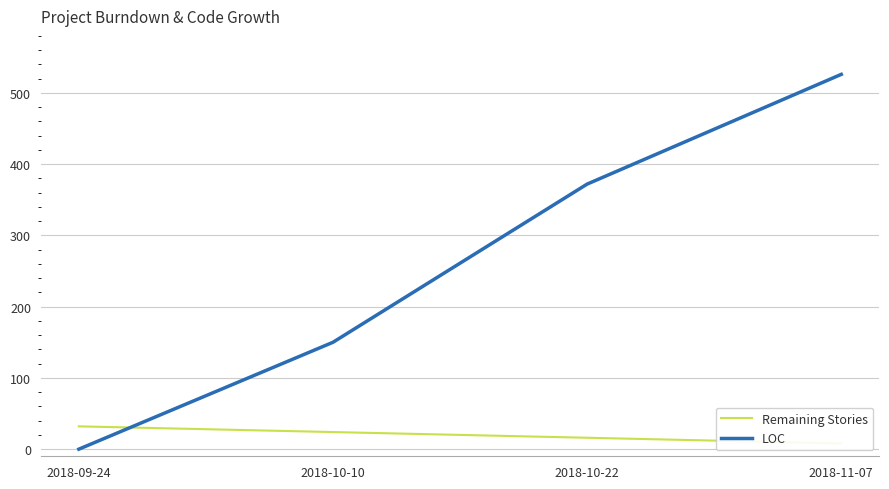

How many values in the Remaining Stories series are below 24?

2